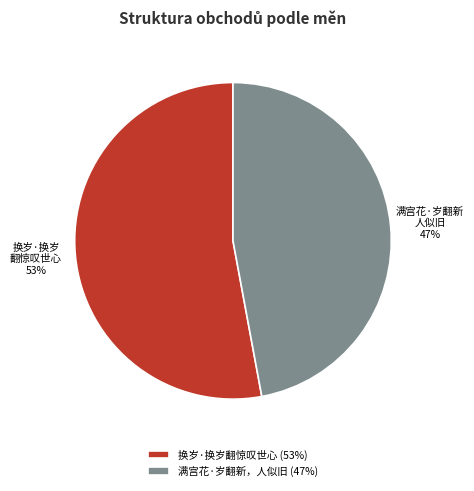

The 满宫花·岁翻新，人似旧 slice represents 47% of the pie. True or false?

True